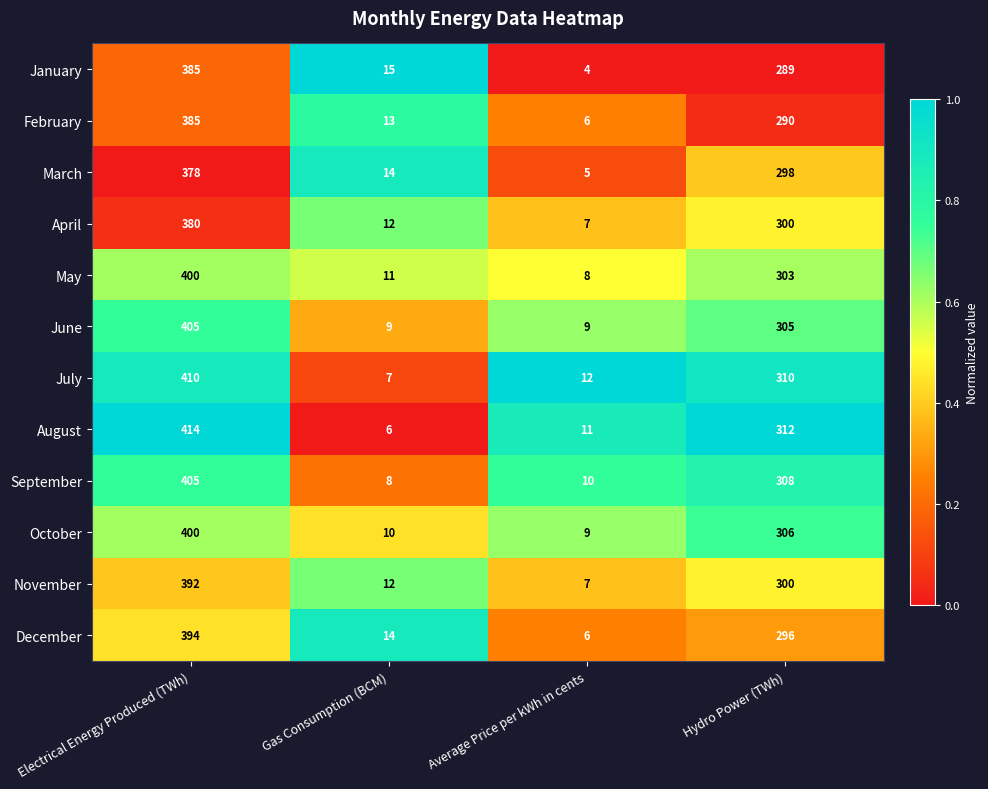

List the labels in order of April value, smallest first.

Average Price per kWh in cents, Gas Consumption (BCM), Hydro Power (TWh), Electrical Energy Produced (TWh)